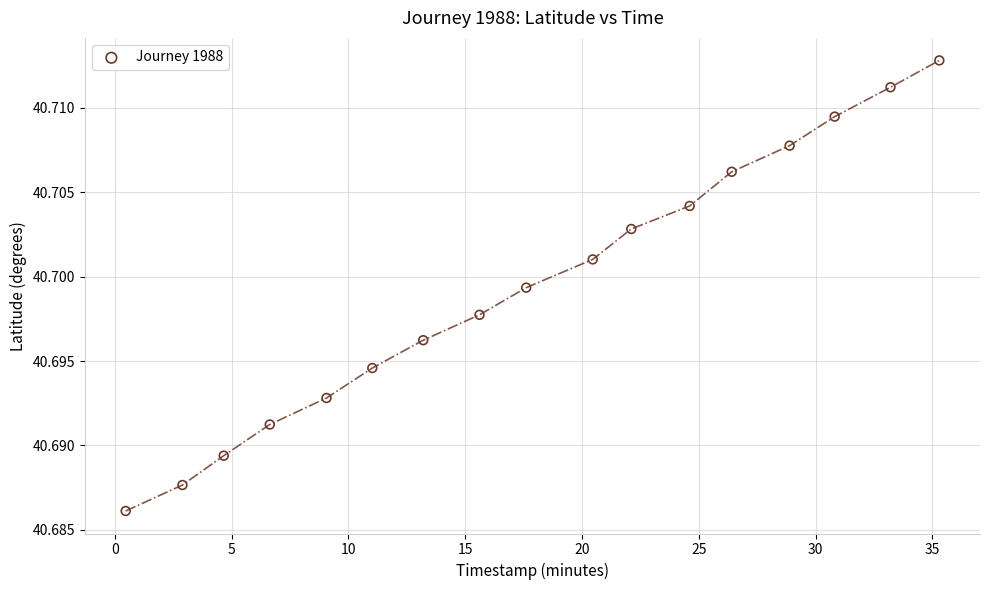

What is the range of X values (max minus min)?

34.8